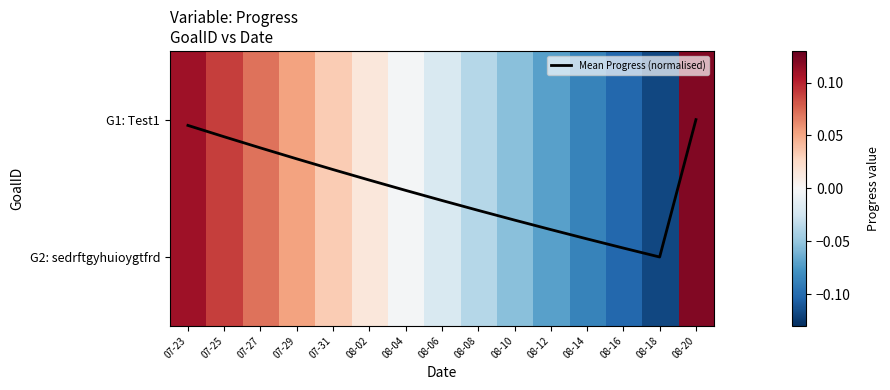

List the labels in order of Mean Progress (normalised) value, largest first.

08-18, 08-16, 08-14, 08-12, 08-10, 08-08, 08-06, 08-04, 08-02, 07-31, 07-29, 07-27, 07-25, 07-23, 08-20